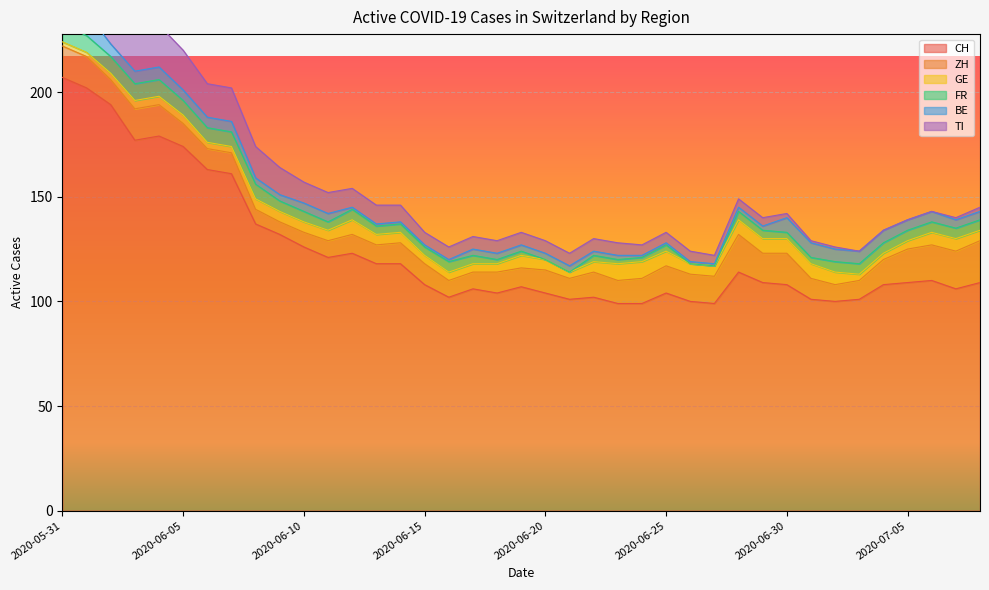

At how many categories does at least one series exceed 143?

8